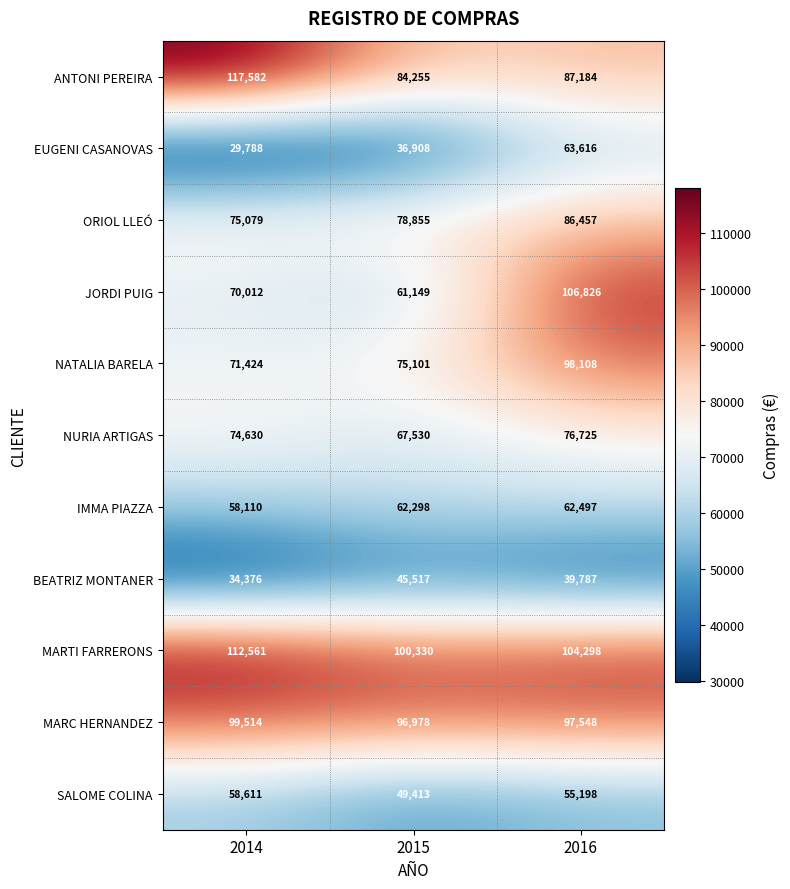

Which series changed the most between 2014 and 2016?

JORDI PUIG